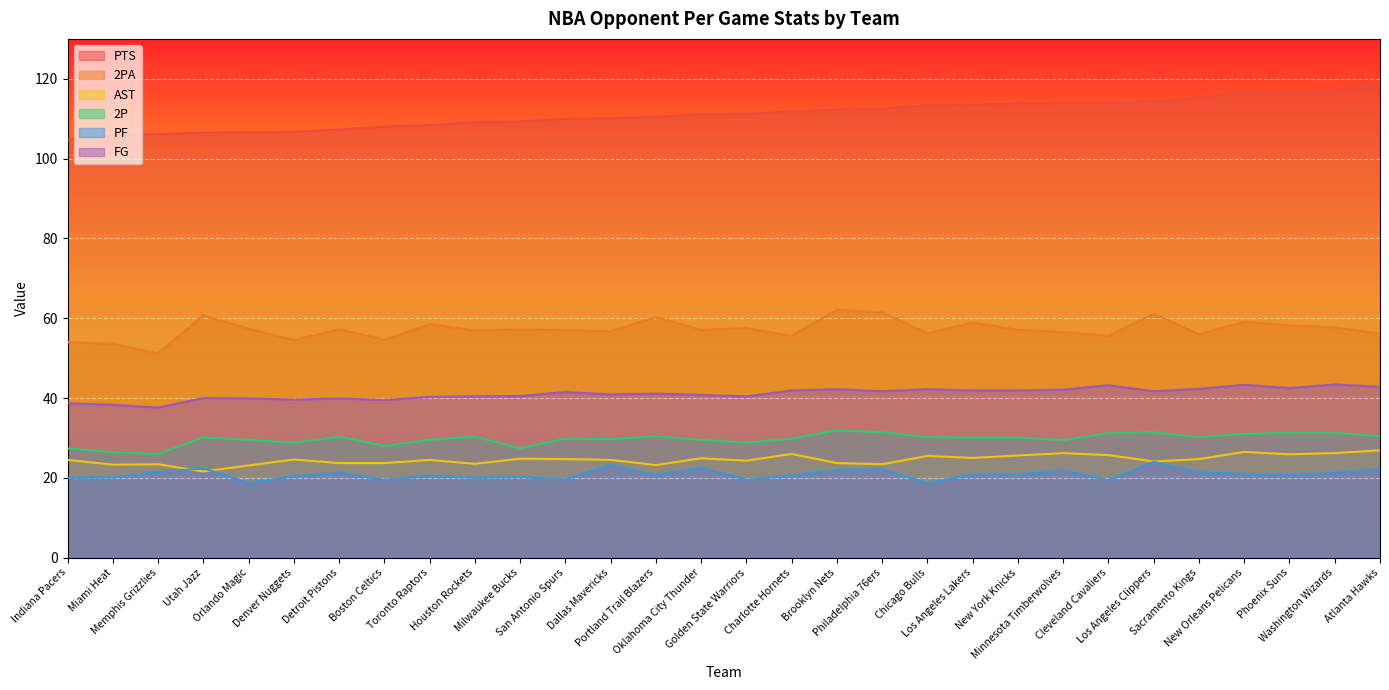

In AST, how many points are higher than both neighbors (excluding endpoints)?

9